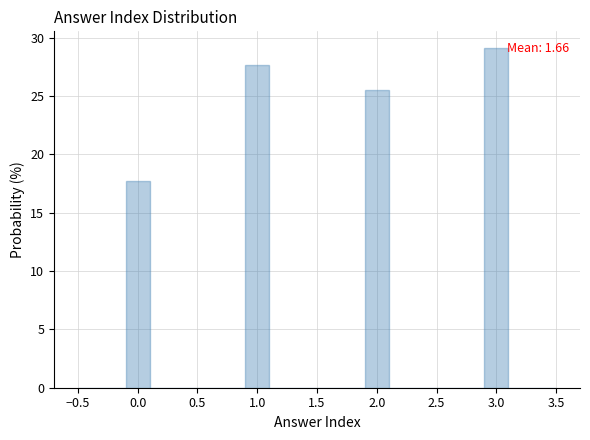

Which range on the x-axis has the tallest bar?

2.9 to 3.1